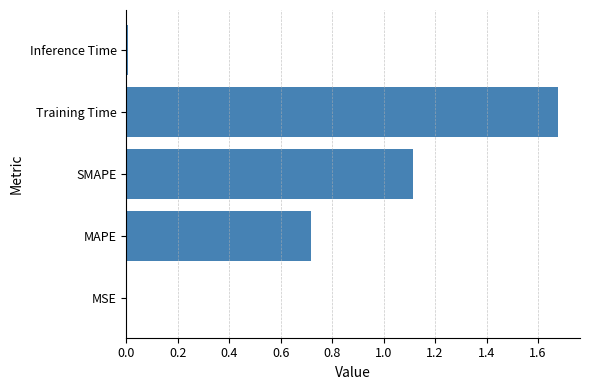

What is the approximate value at SMAPE?

1.1